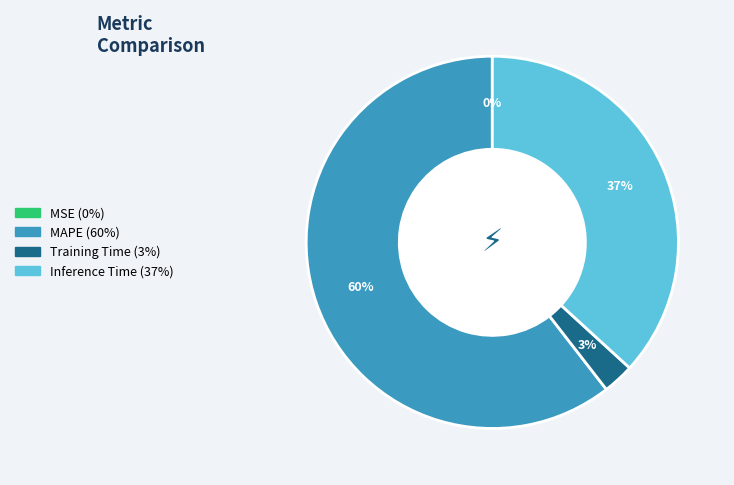

Which slice is the largest?

MAPE